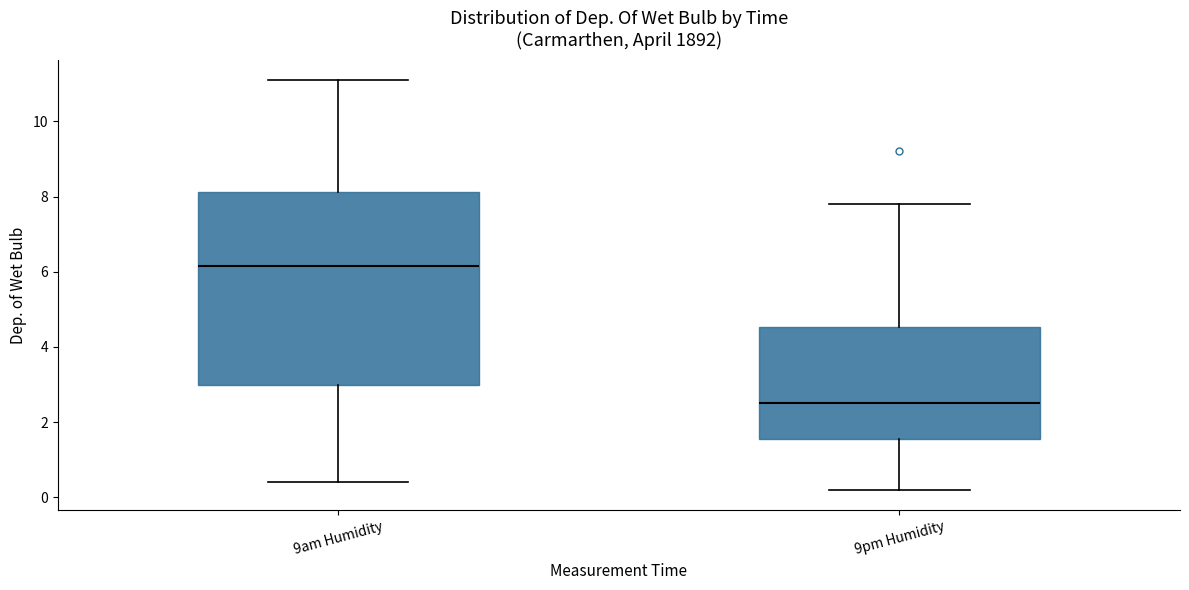

Which box is the tallest, from its lower edge to its upper edge?

9am Humidity